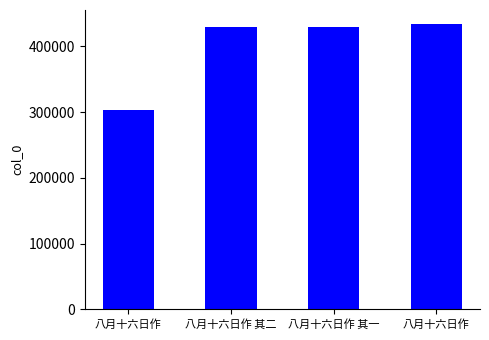

At which label is the value closest to 368500?

八月十六日作 其一